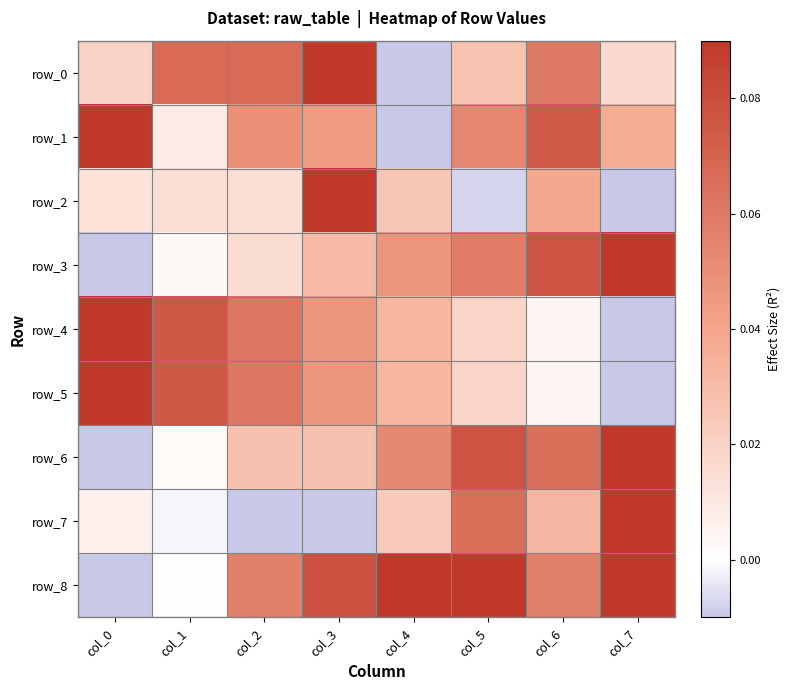

Where is row_6 nearest to the value 0?

col_1